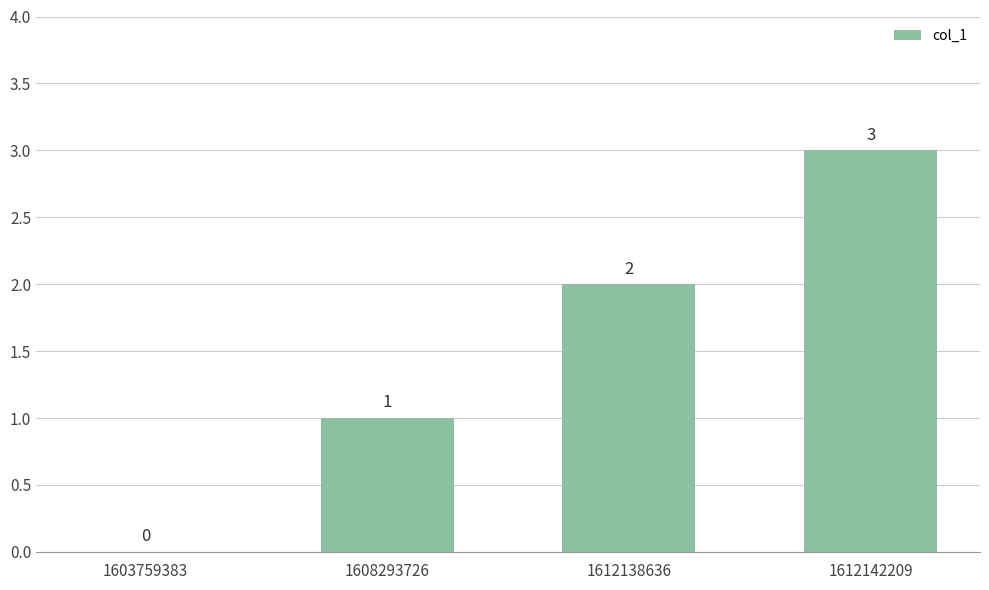

Reading left to right, list all the values displayed in this chart.

0	1	2	3